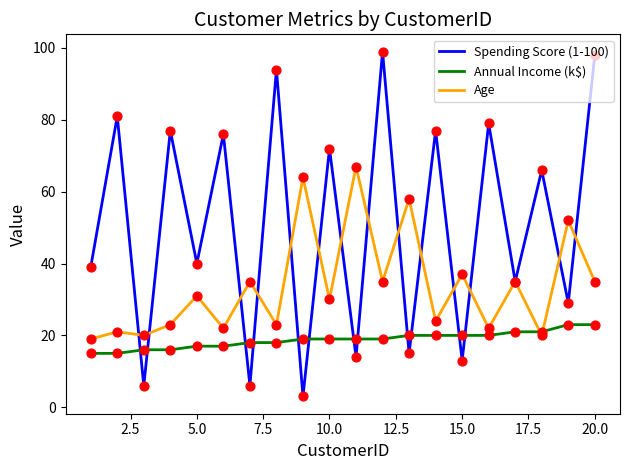

Which series has the widest spread of values?

Spending Score (1-100)